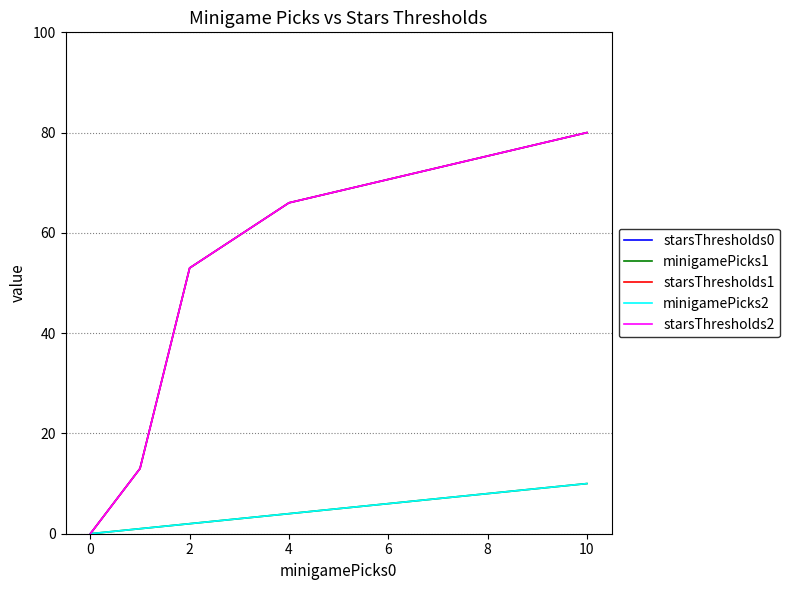

Does the chart display data point markers on the line(s)?

No